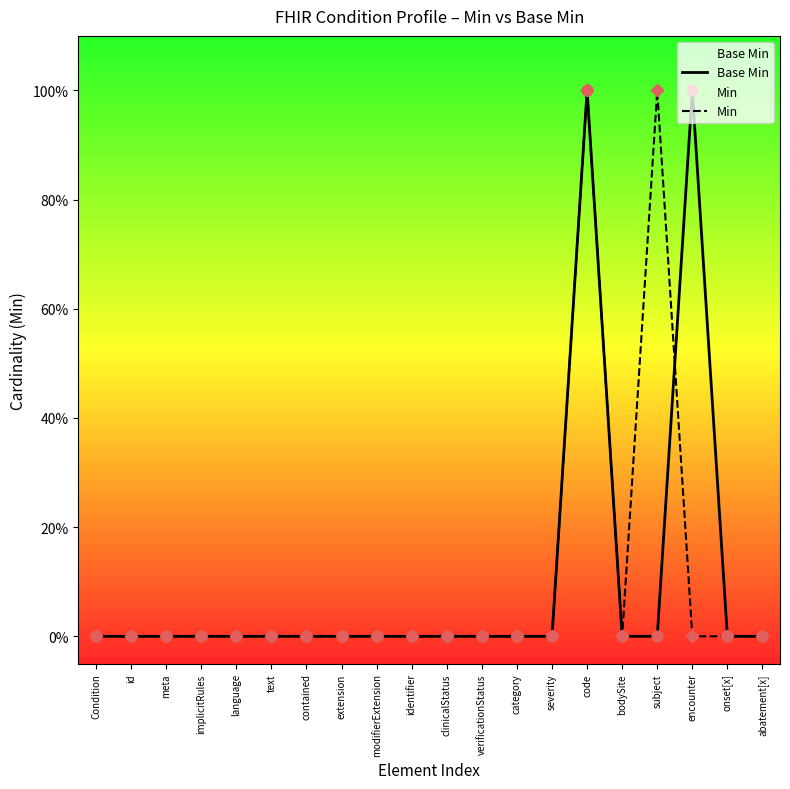

At how many categories does at least one series exceed 0?

3